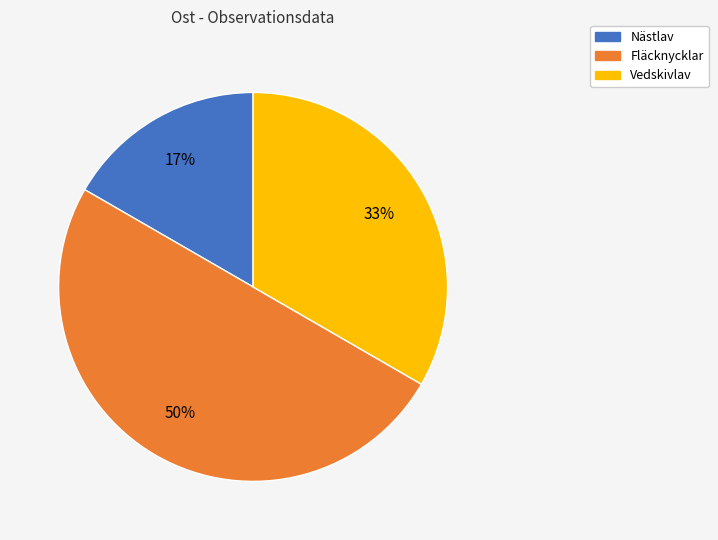

To the nearest percent, what is the average slice percentage?

33%